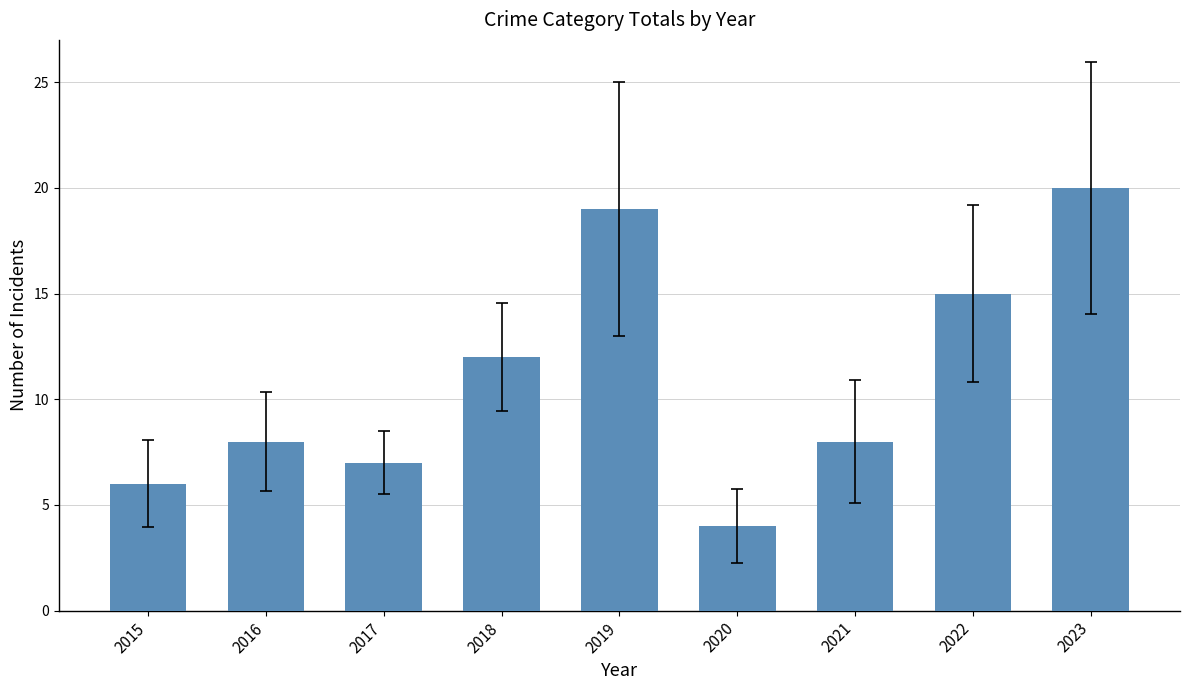

Reading left to right, list all the values displayed in this chart.

6	8	7	12	19	4	8	15	20